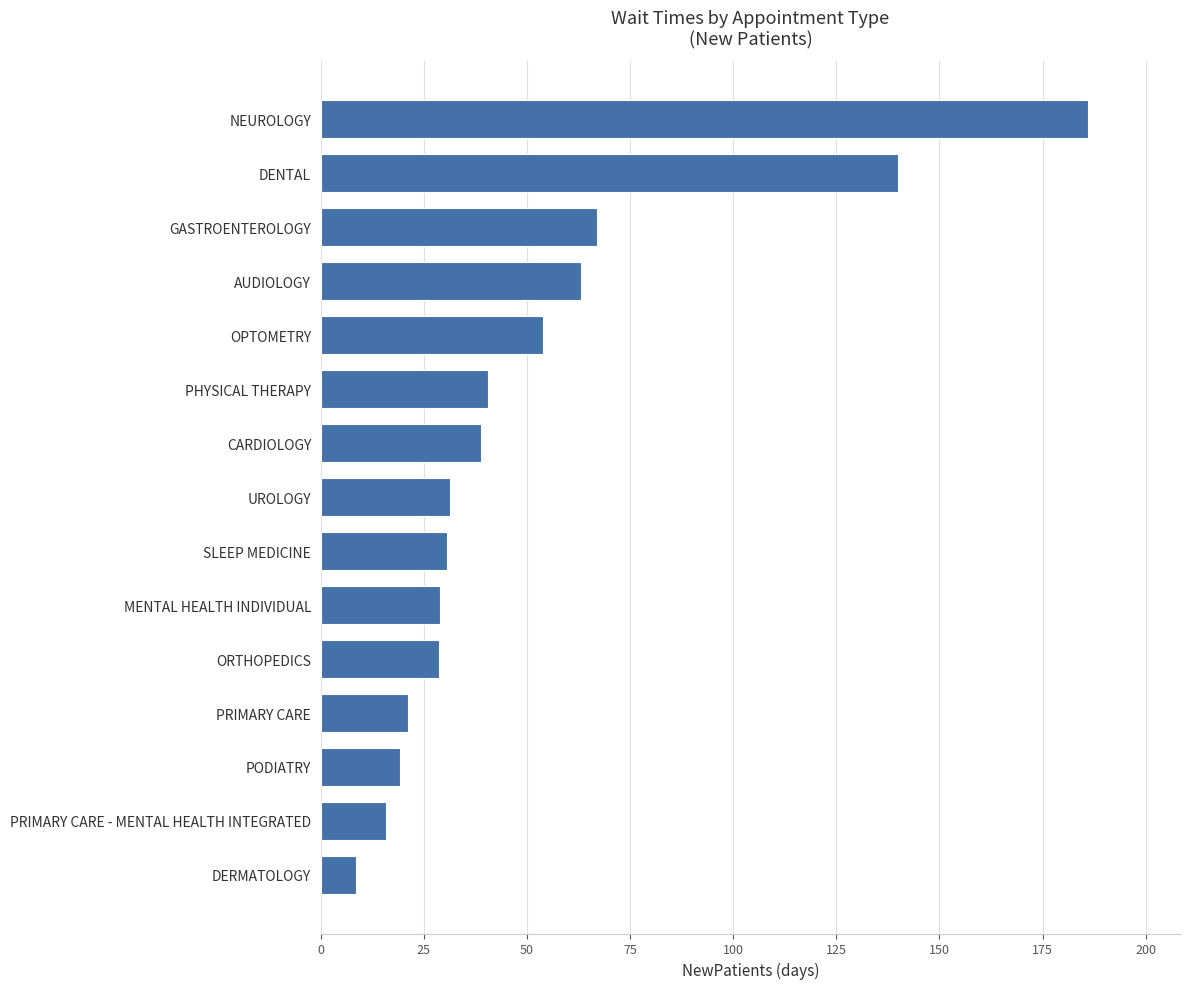

Does the chart contain stacked bars?

No